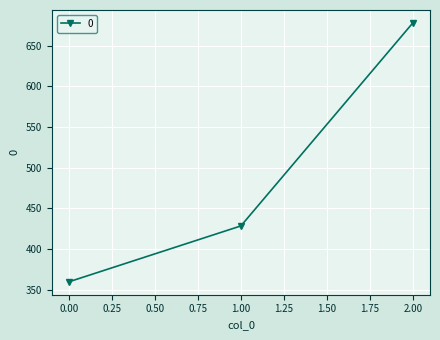

How many distinct data groups are displayed?

1